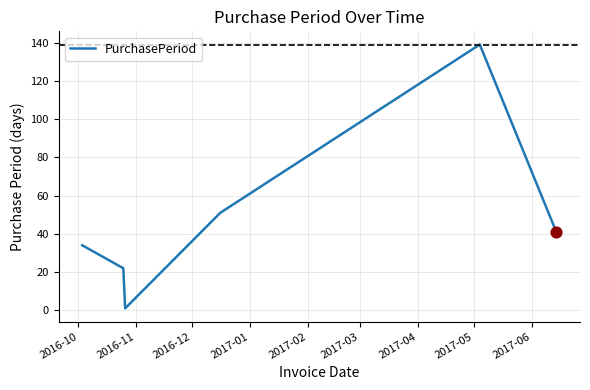

How many interior local valleys (lower than both neighbors) does the data have?

1